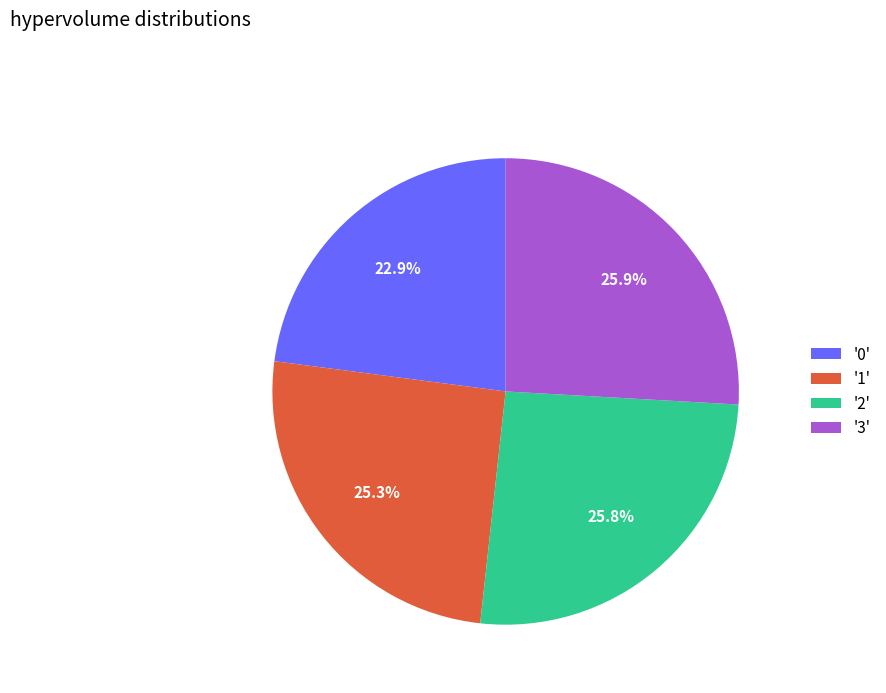

Which slice is the smallest?

'0'